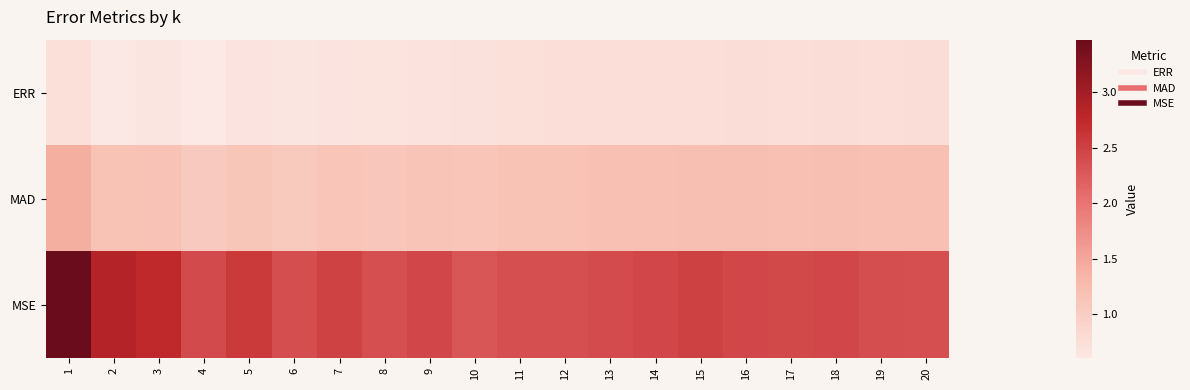

Reading left to right, list all the values displayed in this chart.

ERR: 1=0.7	2=0.6	3=0.6	4=0.6	5=0.7	6=0.6	7=0.7	8=0.7	9=0.7	10=0.7	11=0.7	12=0.8	13=0.8	14=0.8	15=0.8	16=0.8	17=0.8	18=0.8	19=0.8	20=0.8
MAD: 1=1.4	2=1.2	3=1.2	4=1.0	5=1.1	6=1.1	7=1.1	8=1.1	9=1.1	10=1.1	11=1.2	12=1.2	13=1.2	14=1.2	15=1.2	16=1.2	17=1.2	18=1.2	19=1.2	20=1.2
MSE: 1=3.5	2=2.9	3=2.7	4=2.4	5=2.6	6=2.4	7=2.5	8=2.4	9=2.4	10=2.3	11=2.4	12=2.4	13=2.4	14=2.4	15=2.5	16=2.4	17=2.4	18=2.4	19=2.4	20=2.4